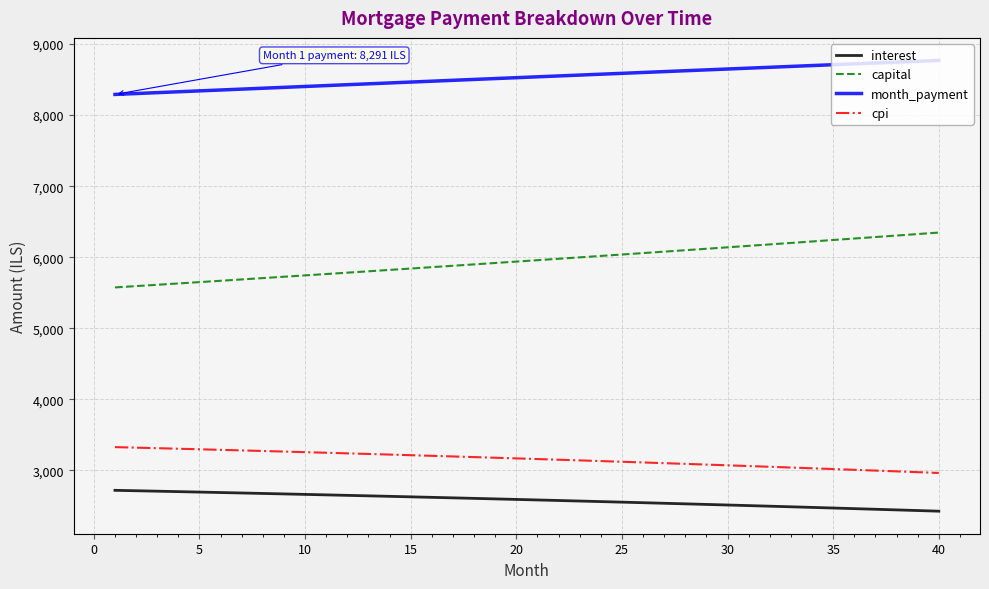

True or false: interest and month_payment cross at least once.

False